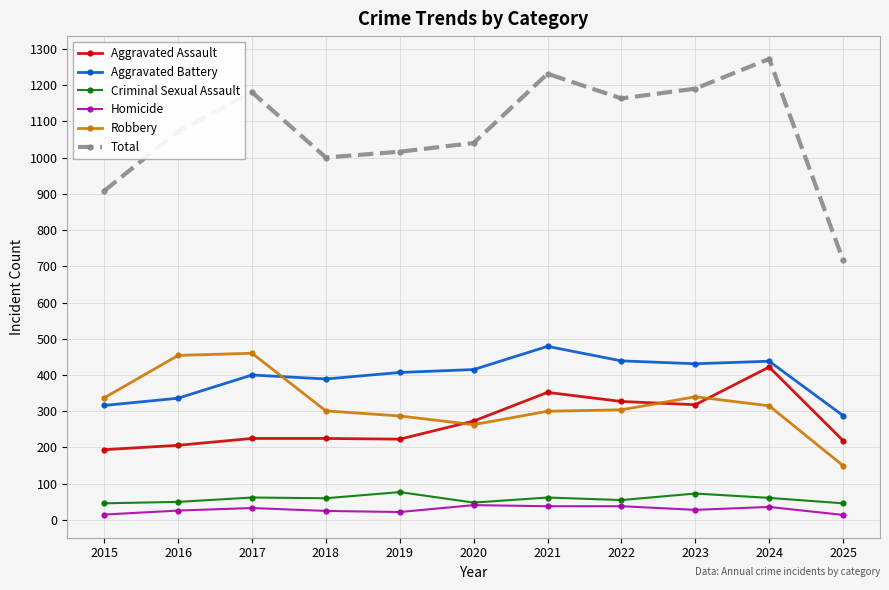

Which series has the largest total across all categories?

Total